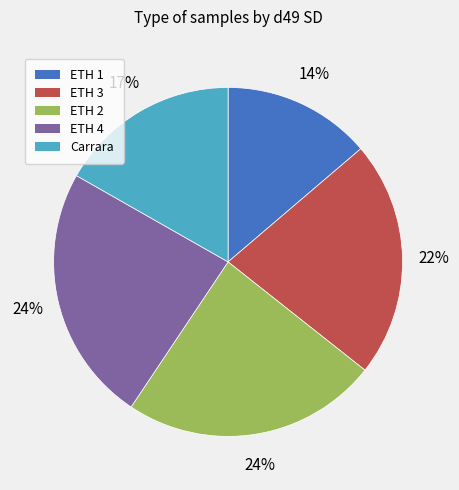

Does any single category account for the majority?

No